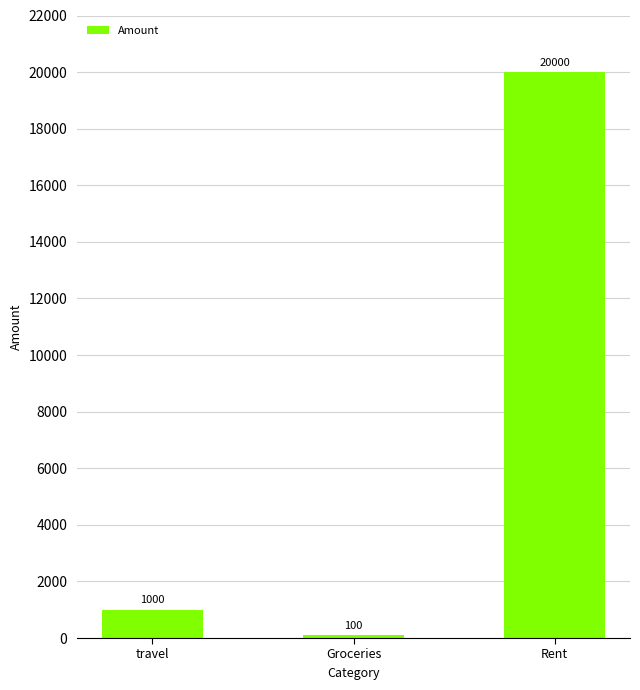

What is the approximate value at travel, to the nearest 50?

1000